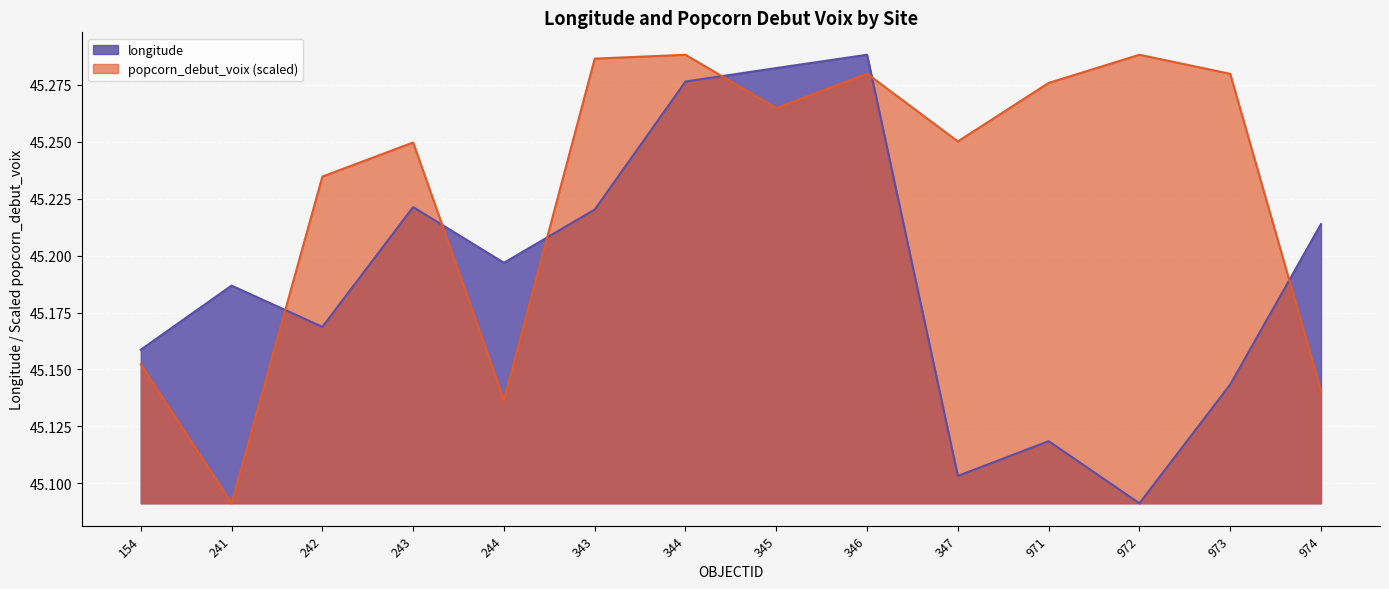

Which series changed the most between 344 and 972?

longitude